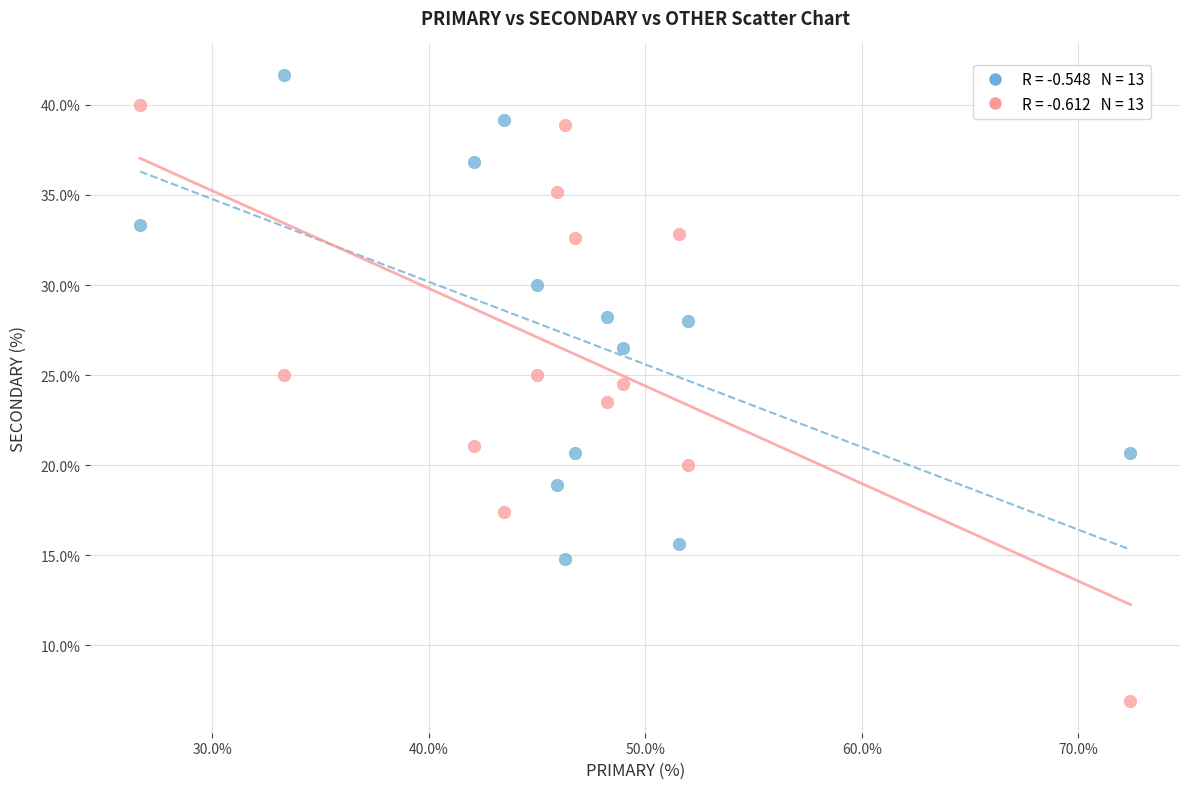

Across all data points, what is the range of X values (max minus min)?

45.7